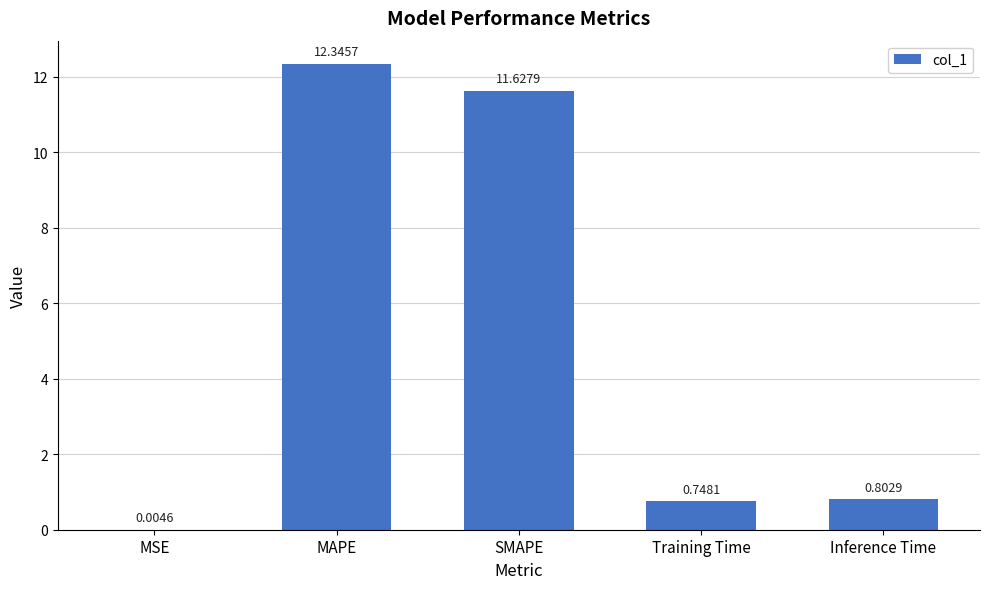

What is the change in value from SMAPE to Inference Time?

-10.8